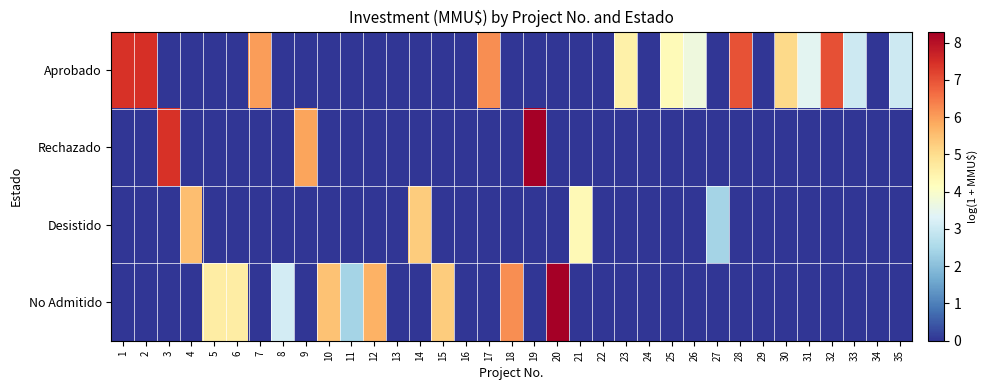

At which category does the chart reach its peak across all series?

19